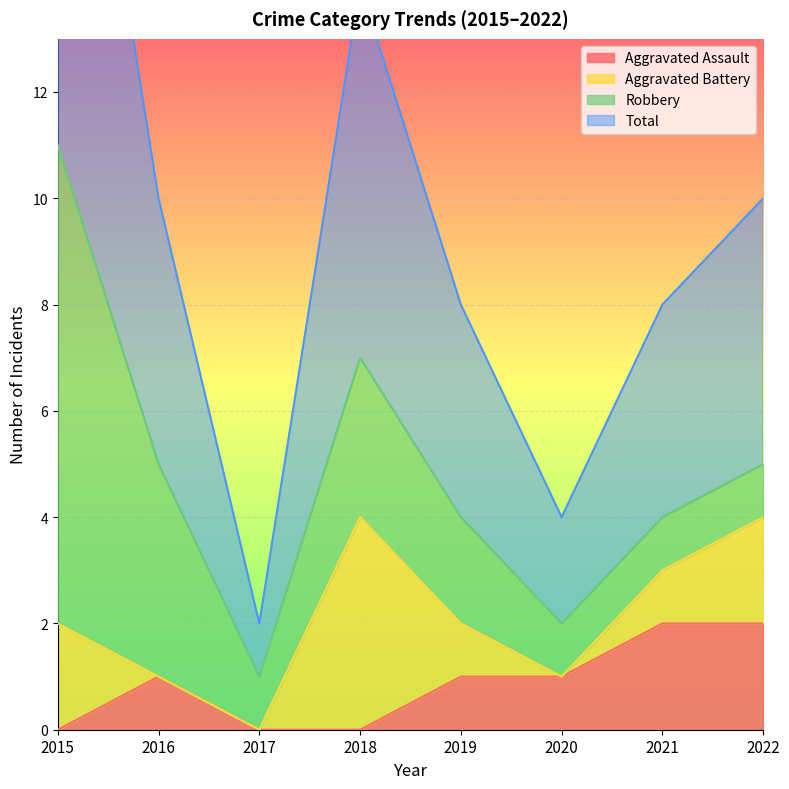

True or false: Aggravated Assault has a value of 1 at 2019.

True